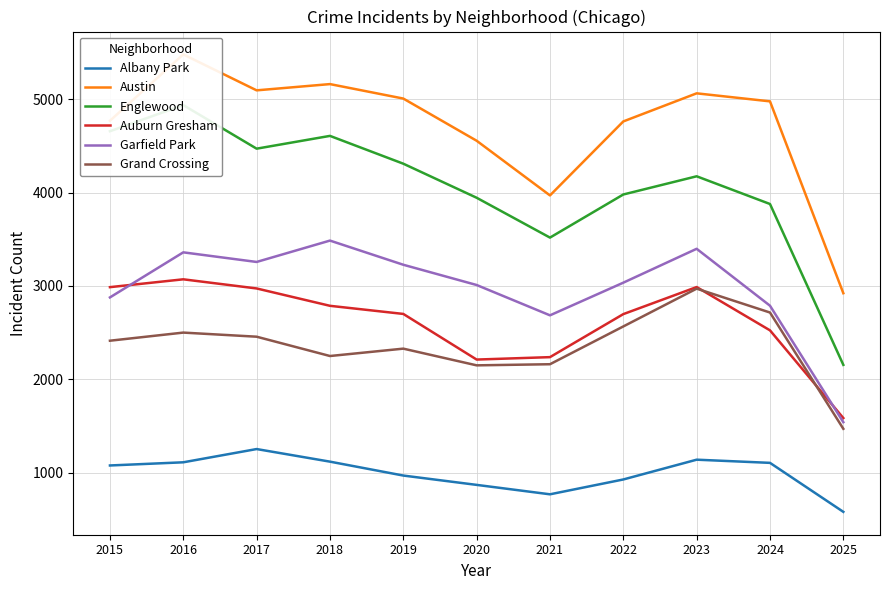

Which has a higher value, 2017 or 2020?

2017